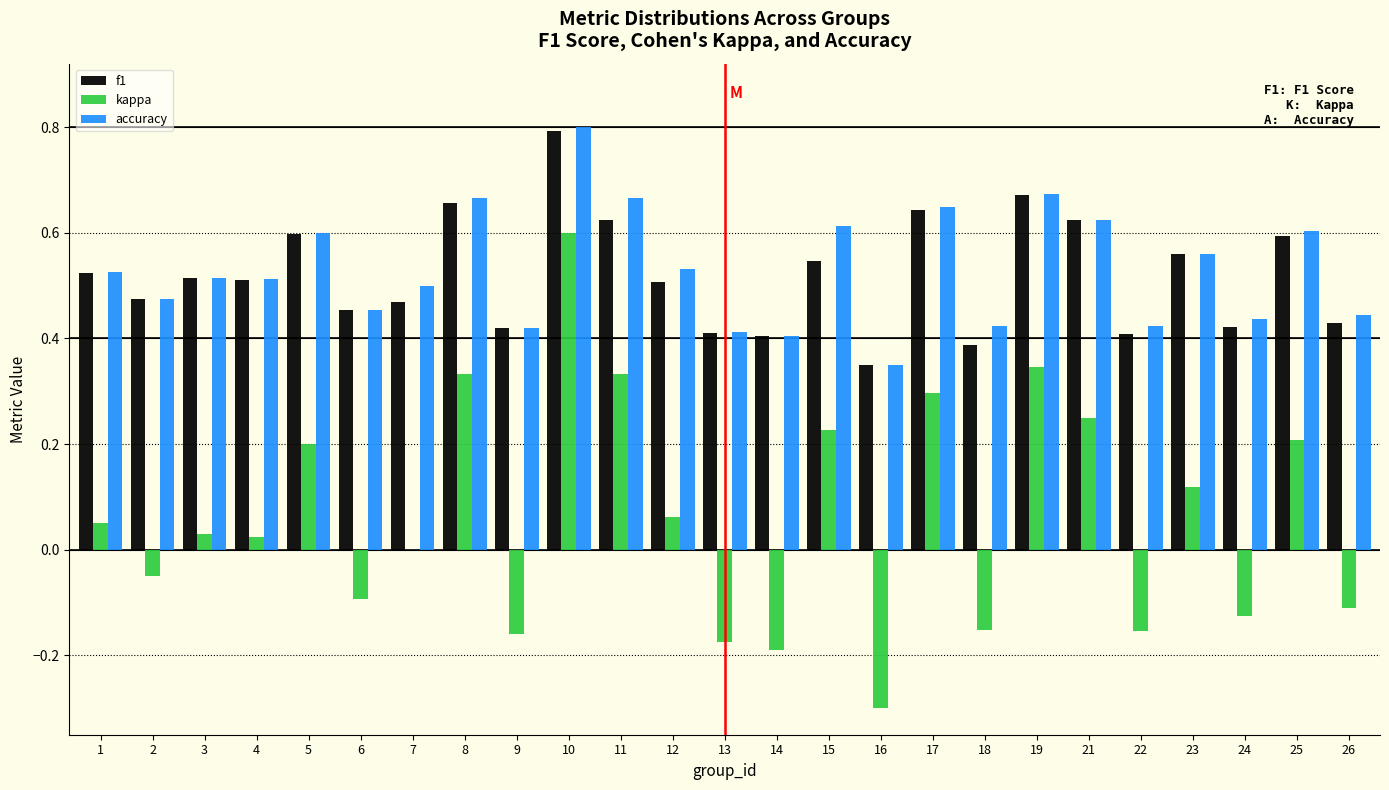

Is the value of f1 at 21 greater than the value of kappa at 13?

Yes